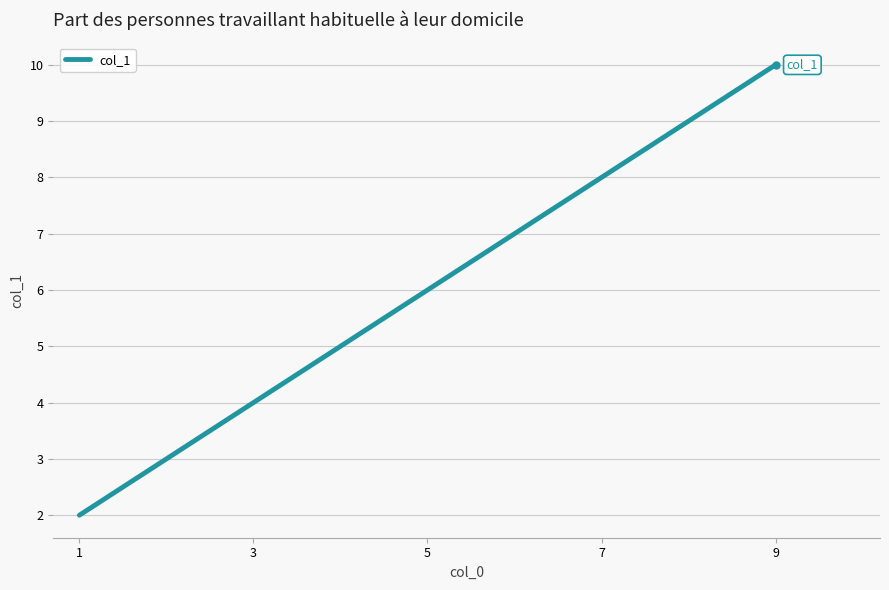

How many lines are shown in the chart?

1